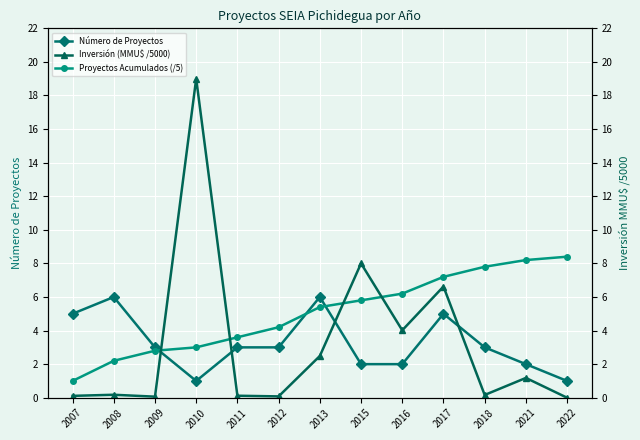

What is the spread (max minus min) of values at 2018?

7.6